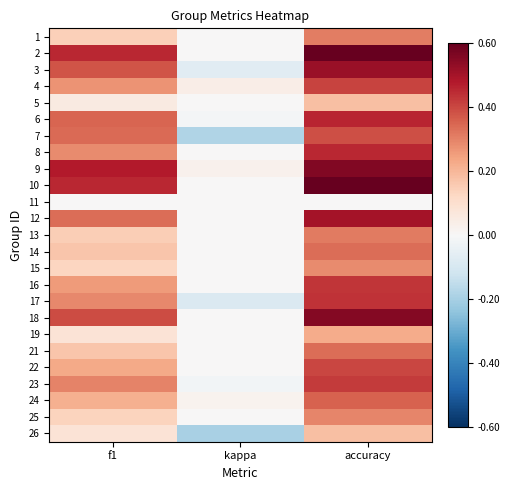

At which category does the chart reach its minimum across all series?

kappa